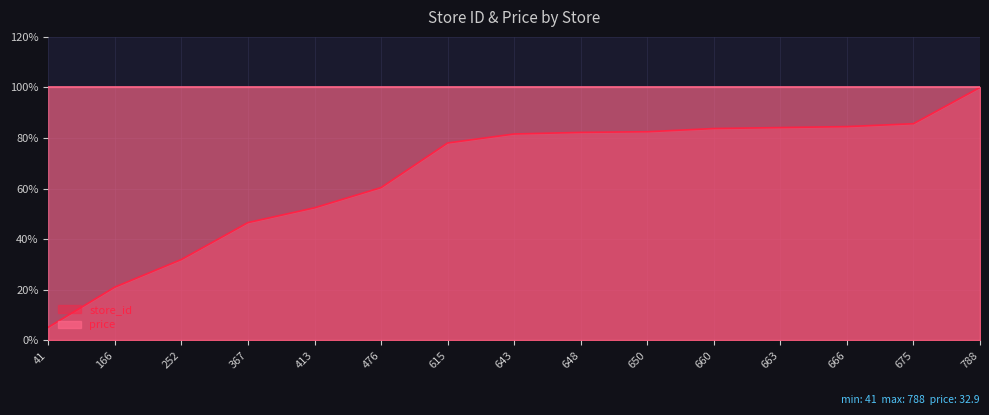

Reading left to right, transcribe all the data shown in this chart.

5.2	21.1	32.0	46.6	52.4	60.4	78.0	81.6	82.2	82.5	83.8	84.1	84.5	85.7	100.0